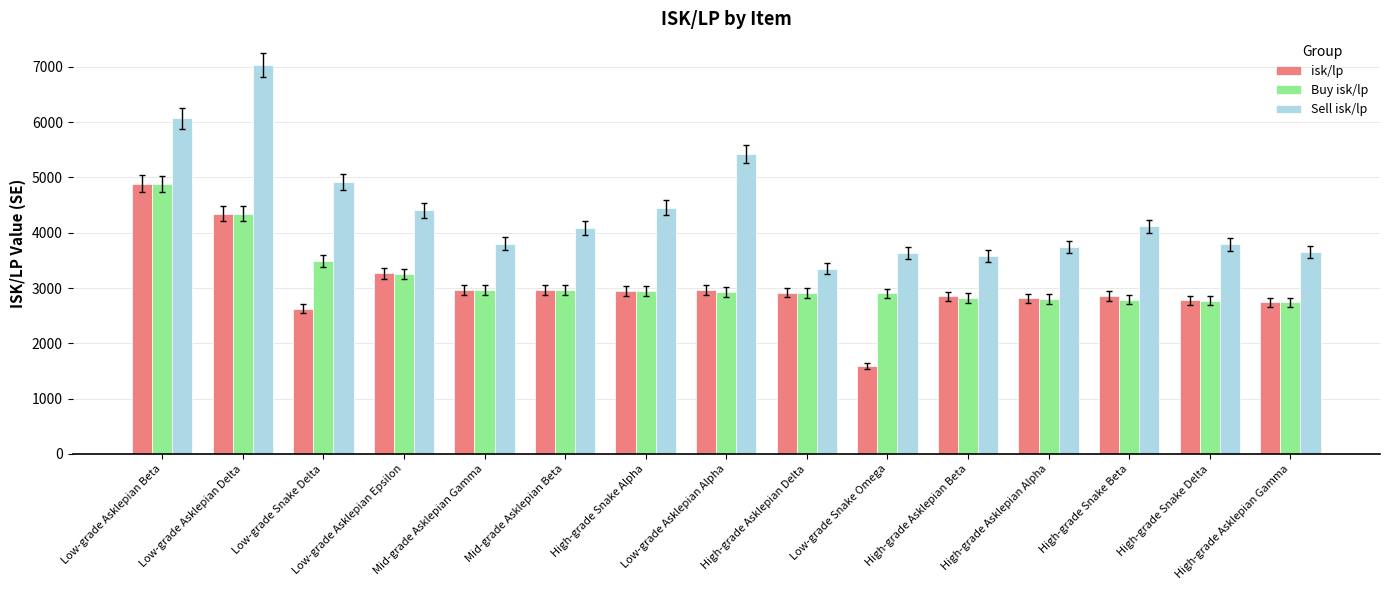

What is the difference between the highest and lowest values at High-grade Snake Alpha?

1506.9